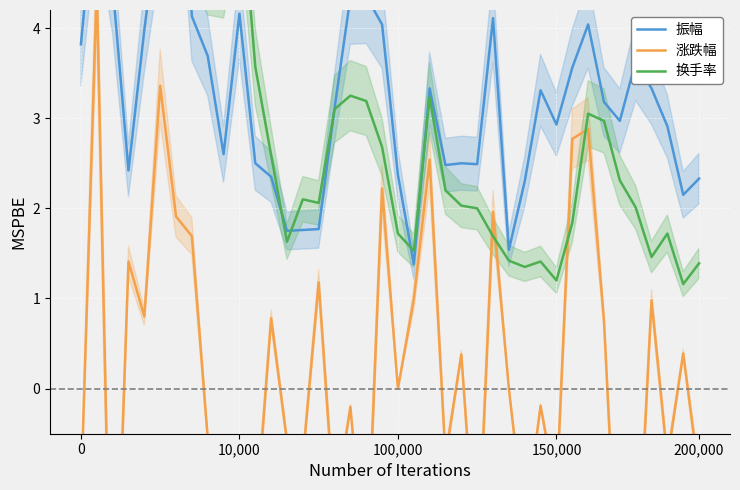

Is it true that 振幅 equals 1.8 at 13?

True